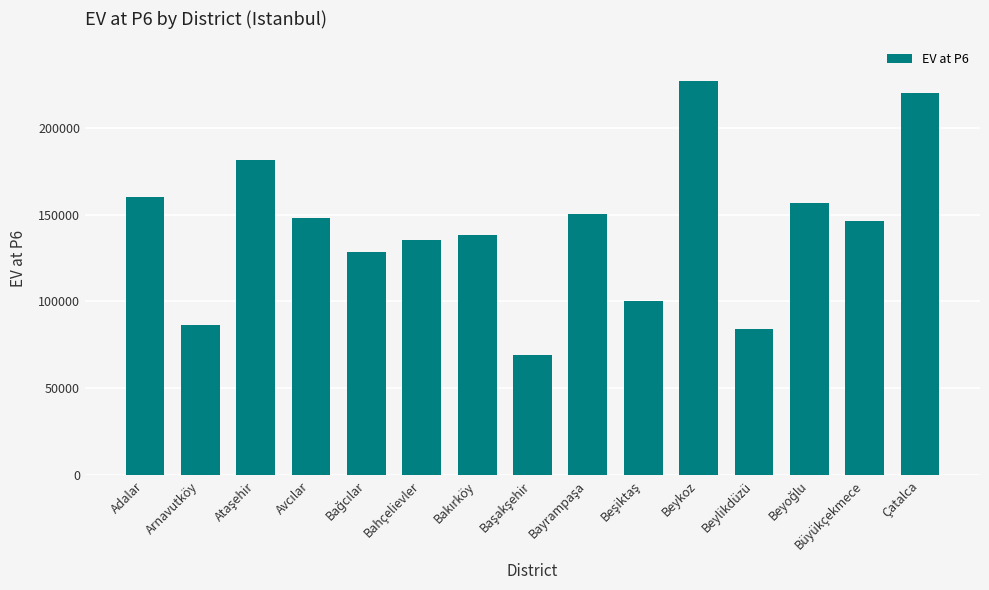

What is the average value?

142064